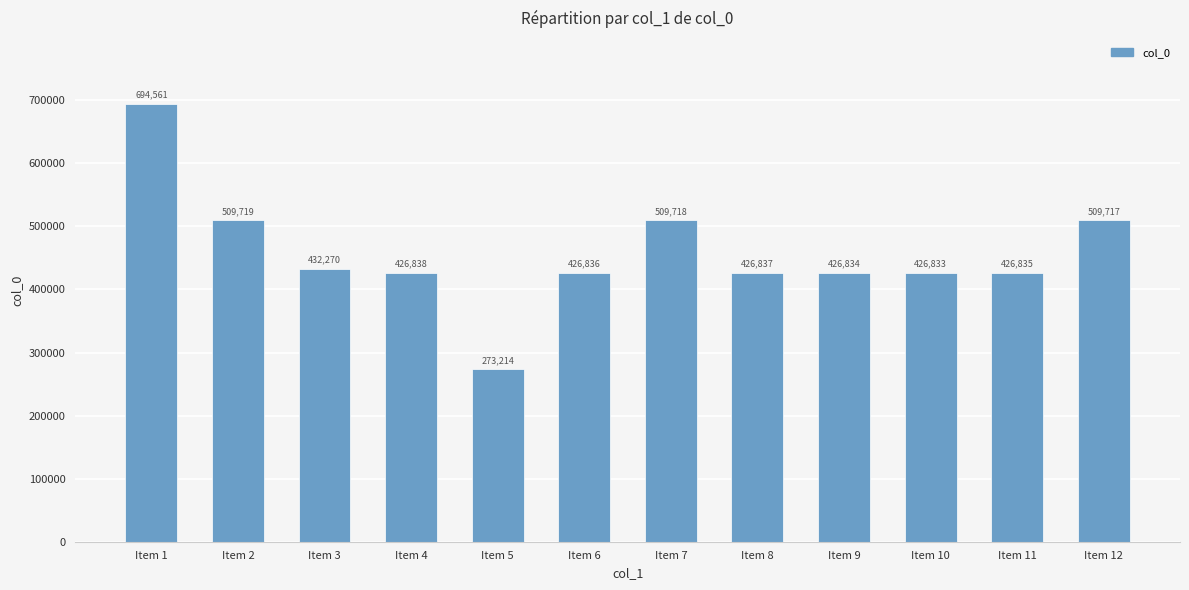

What is the sum of the values at Item 9 and Item 1?

1121395